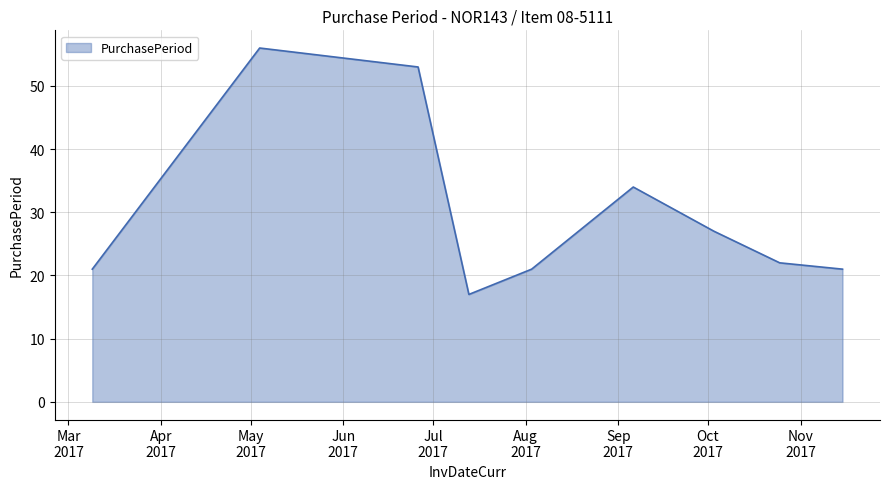

What is the difference between the maximum and minimum values?

39